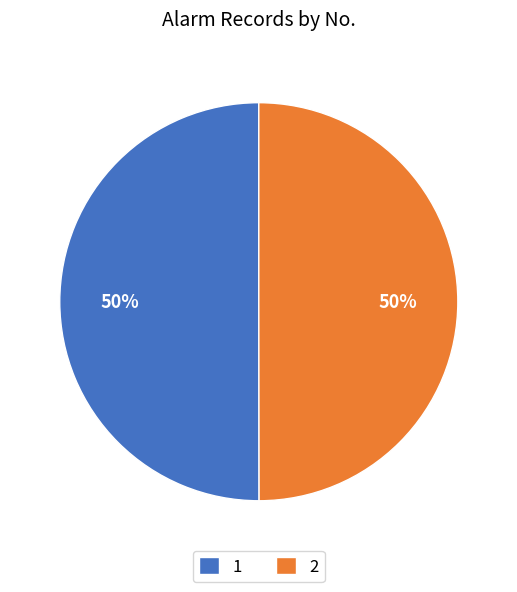

What is the ratio of the value at 1 to the value at 2?

1.0